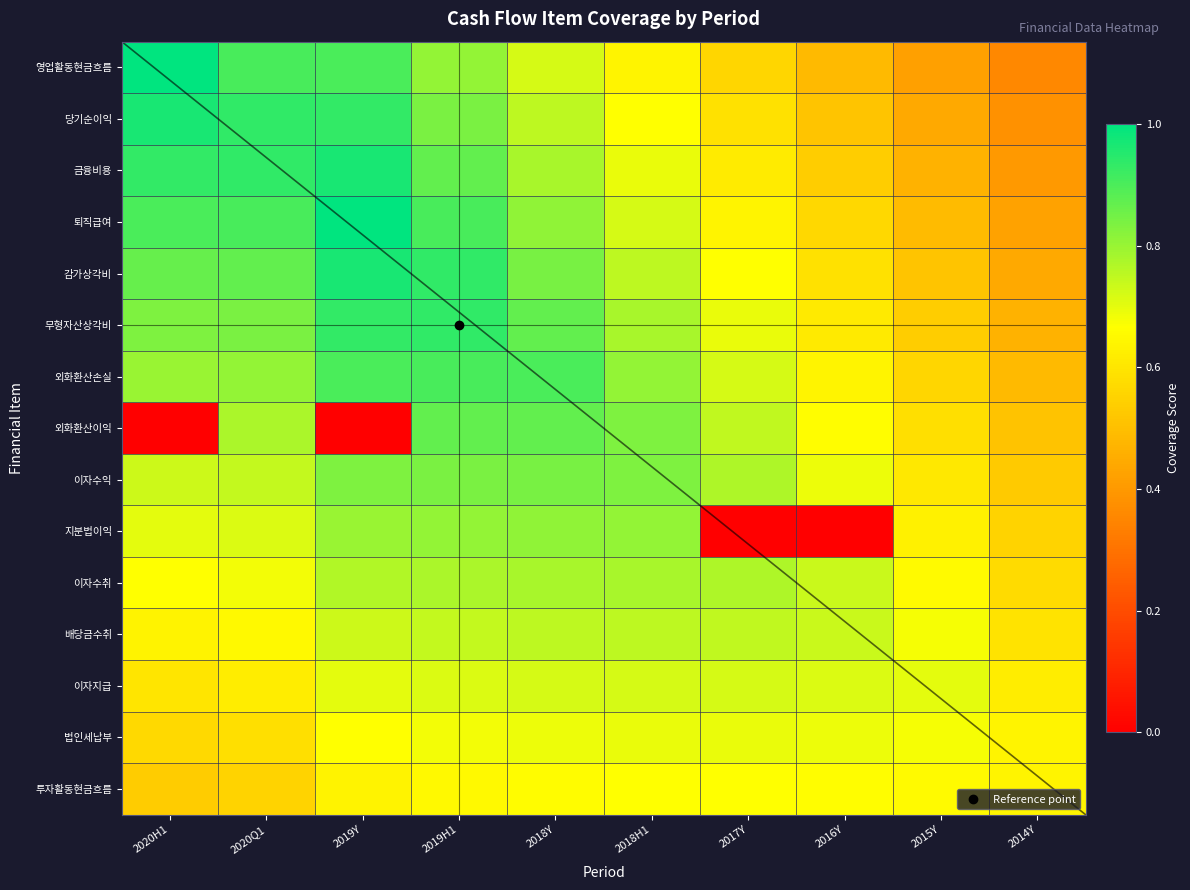

What is the average value of the 감가상각비 series?

0.7